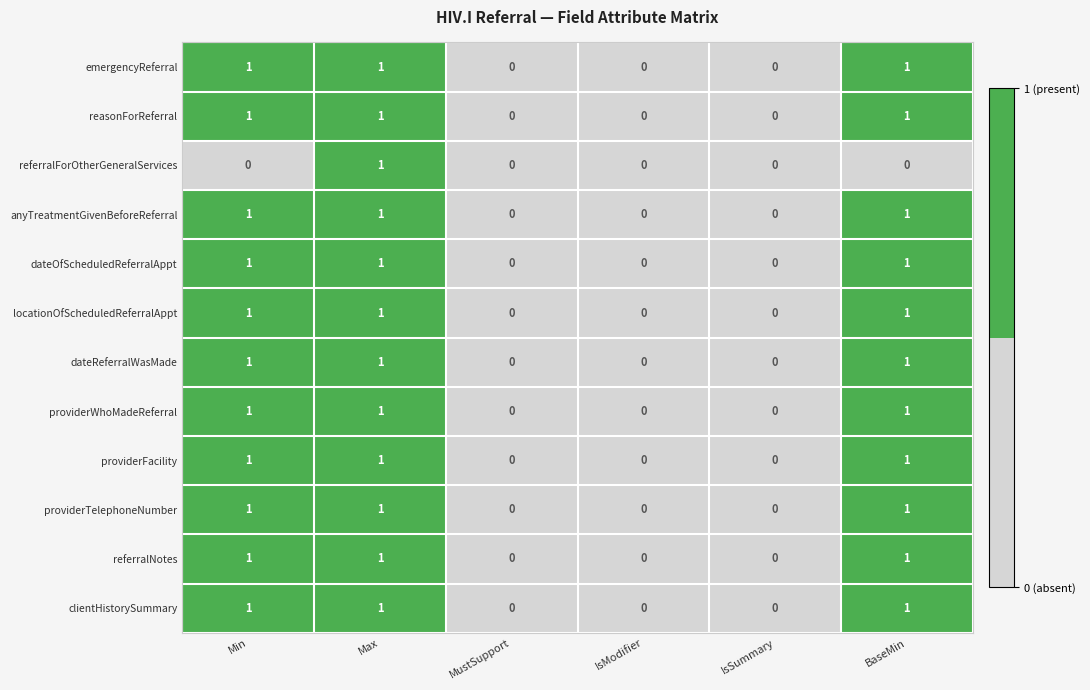

The providerWhoMadeReferral series shows 2 at Max. True or false?

False